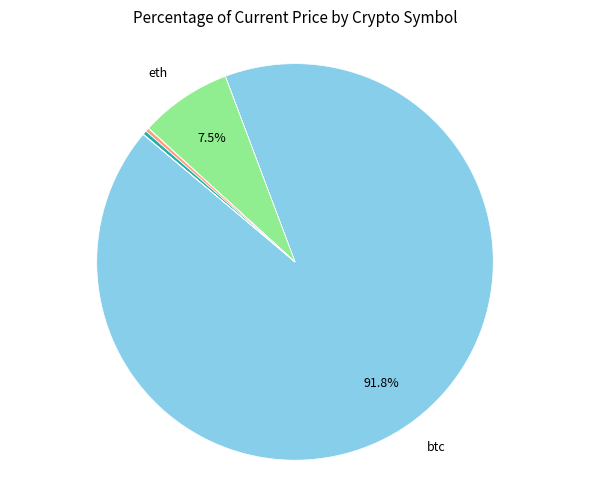

Count the number of slices in the pie.

8